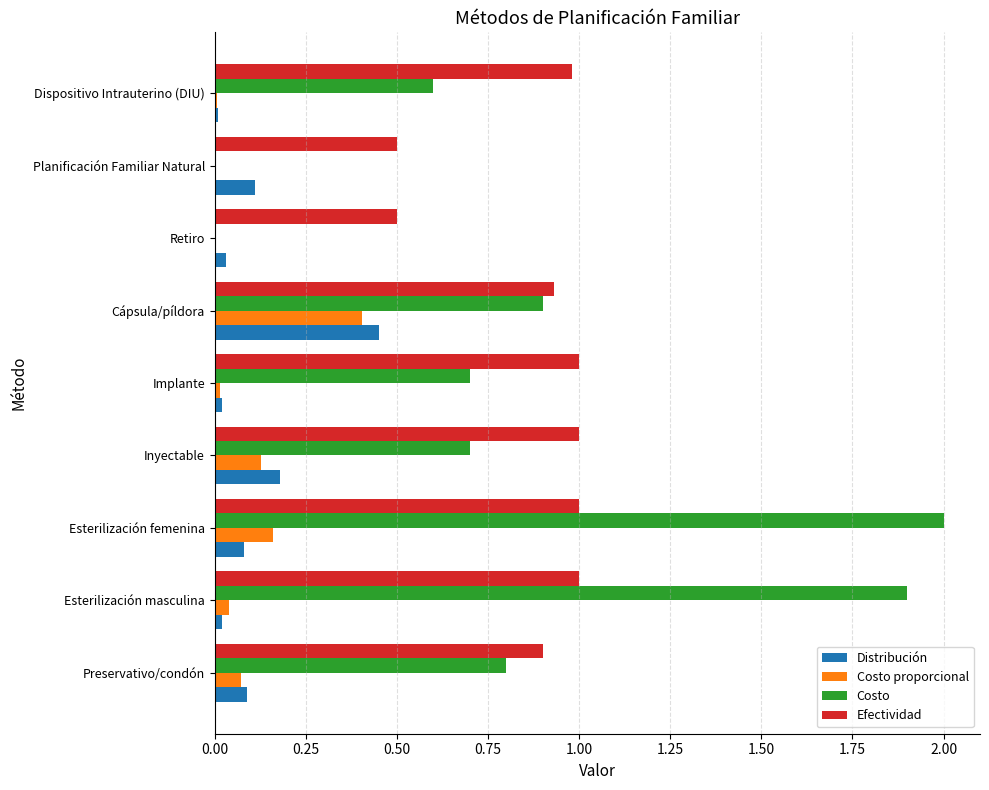

Is it true that Efectividad equals 1.0 at Esterilización femenina?

True